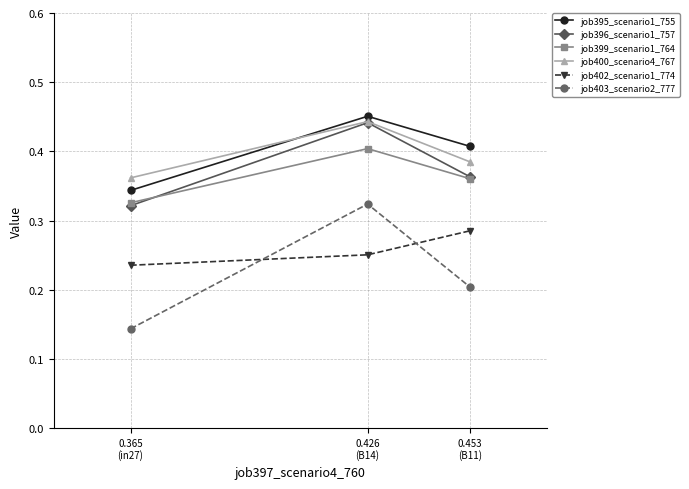

How many job400_scenario4_767 values are between 0 and 1?

3